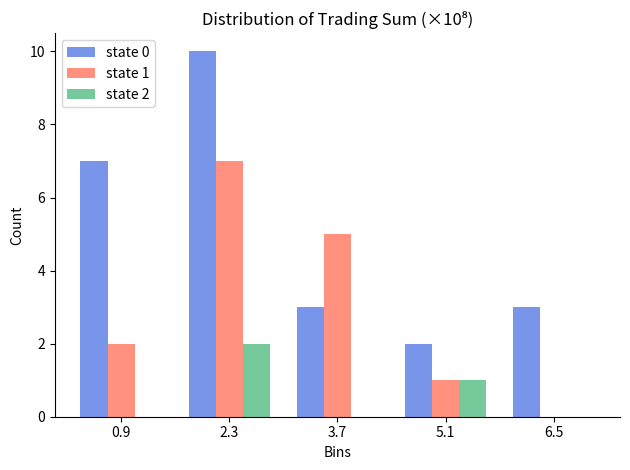

Reading left to right, extract all data points from this chart.

state 0: 0.9=7	2.3=10	3.7=3	5.1=2	6.5=3
state 1: 0.9=2	2.3=7	3.7=5	5.1=1	6.5=0
state 2: 0.9=0	2.3=2	3.7=0	5.1=1	6.5=0